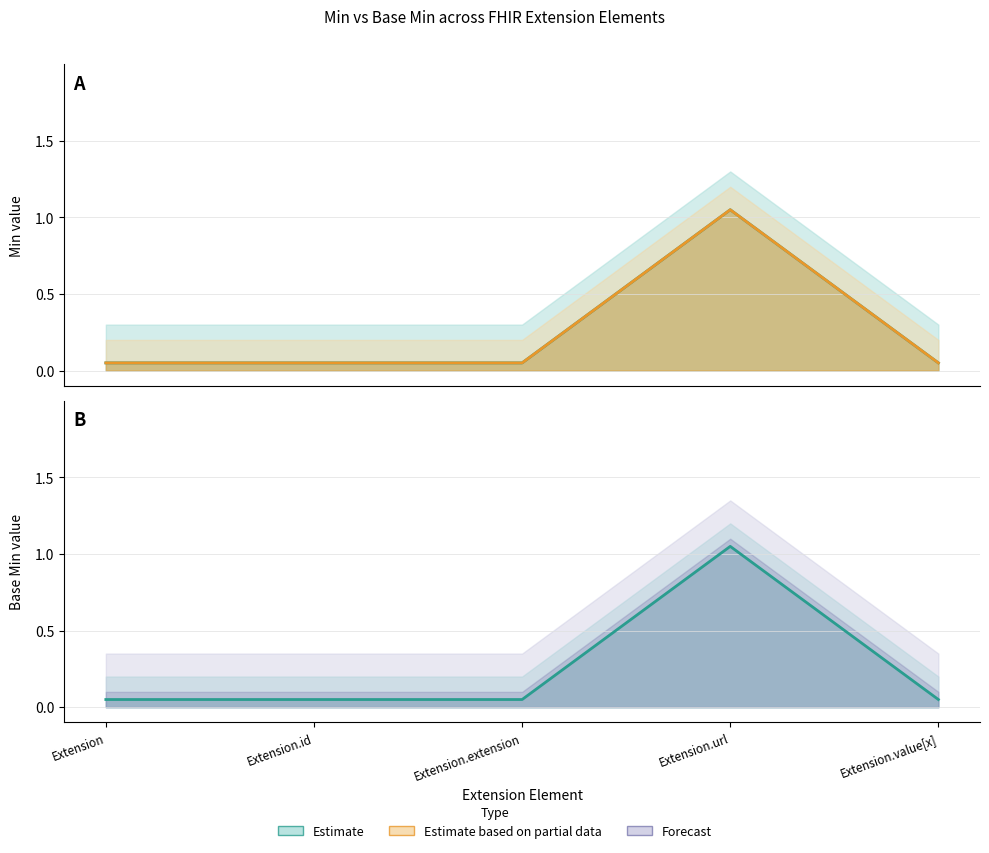

True or false: Min and Base Min cross at least once.

False